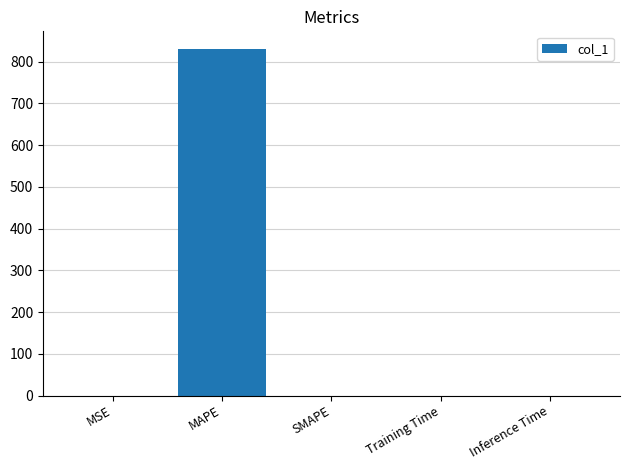

What is the sum of all values?

831.1